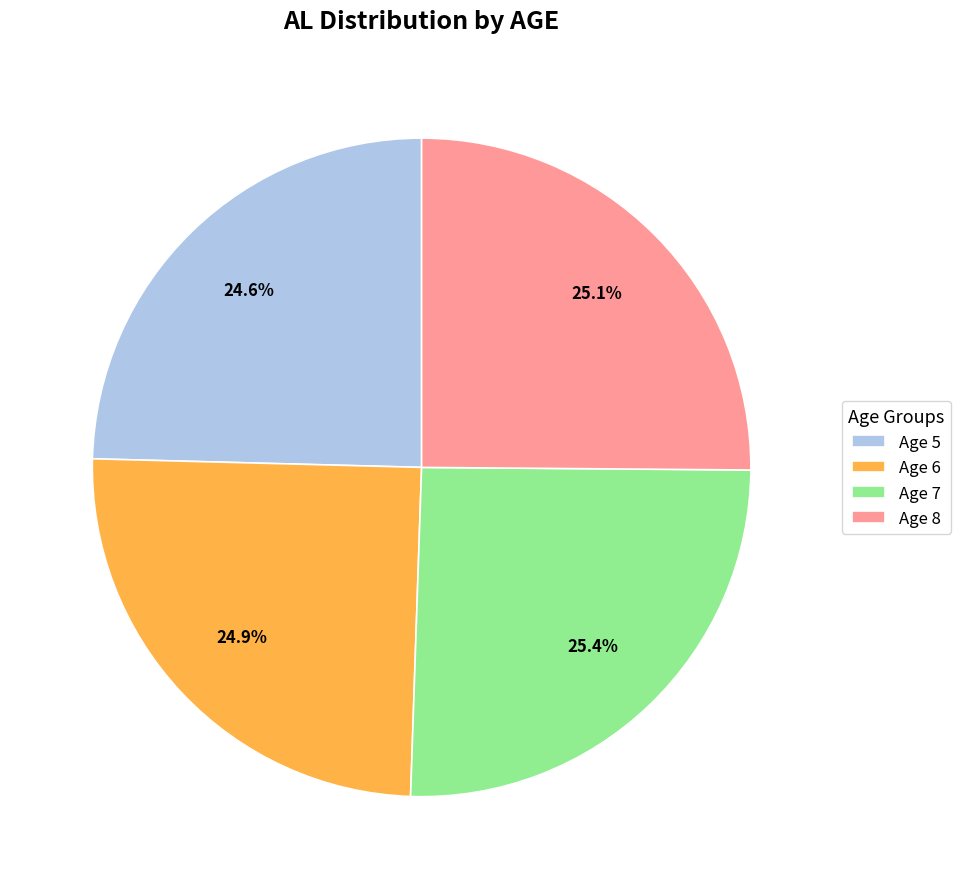

Does any single category account for the majority?

No